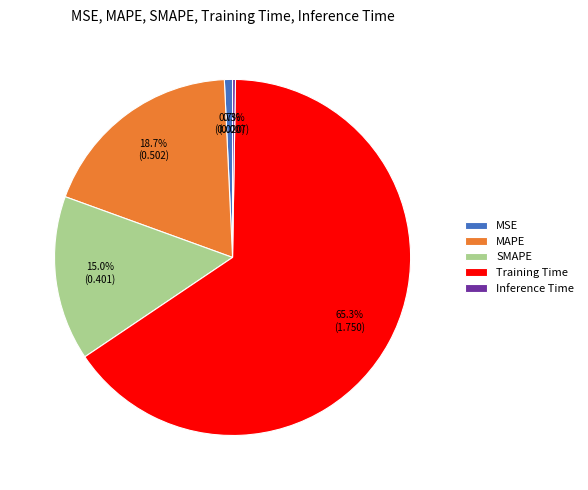

What percentage is NOT represented by SMAPE?

85.0%